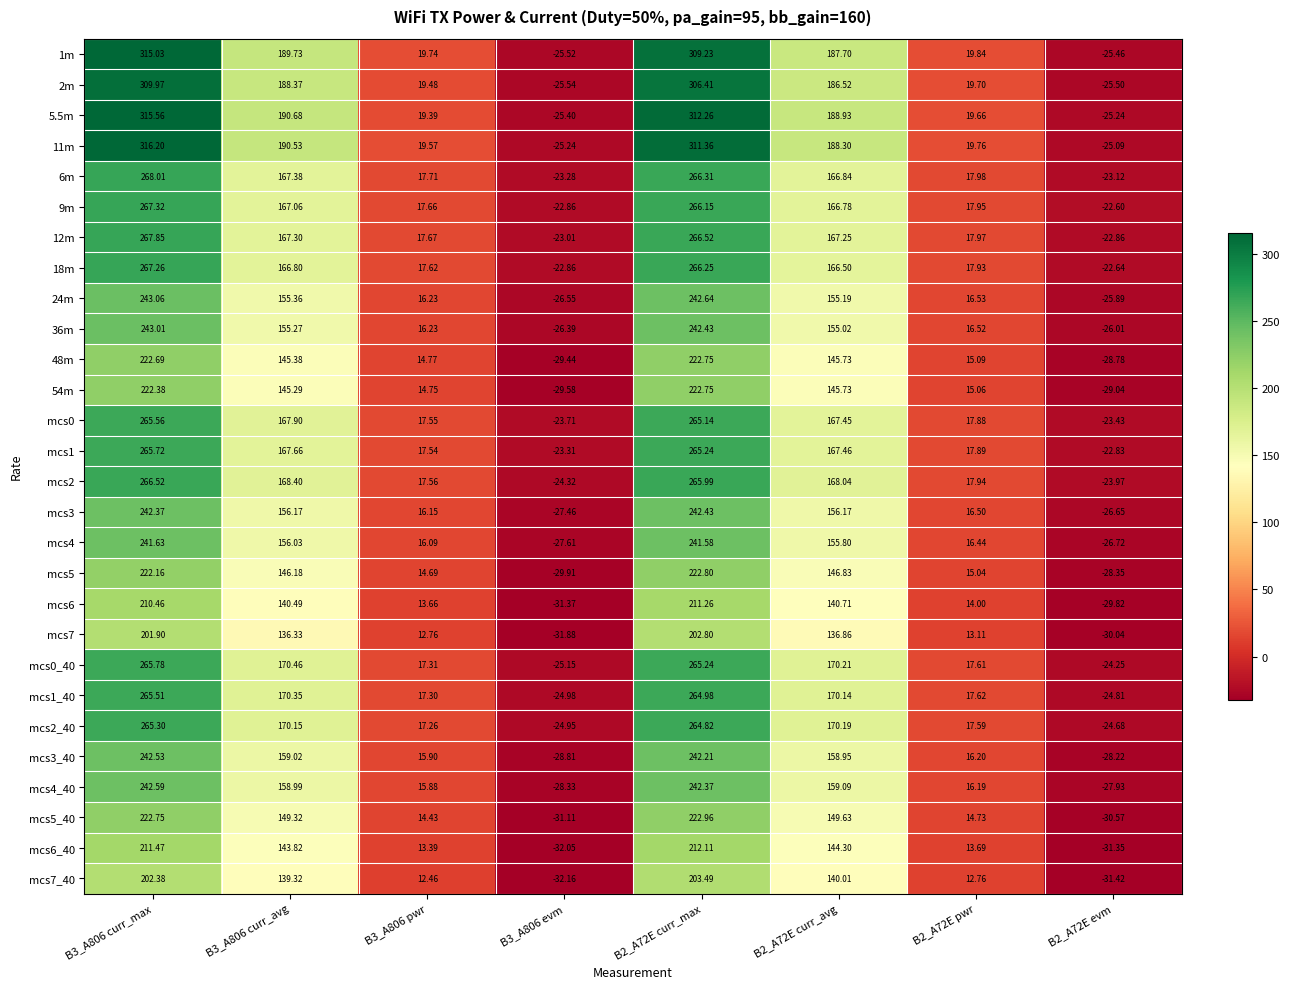

Is the value of 9m at B2_A72E curr_max greater than the value of 12m at B2_A72E curr_max?

No